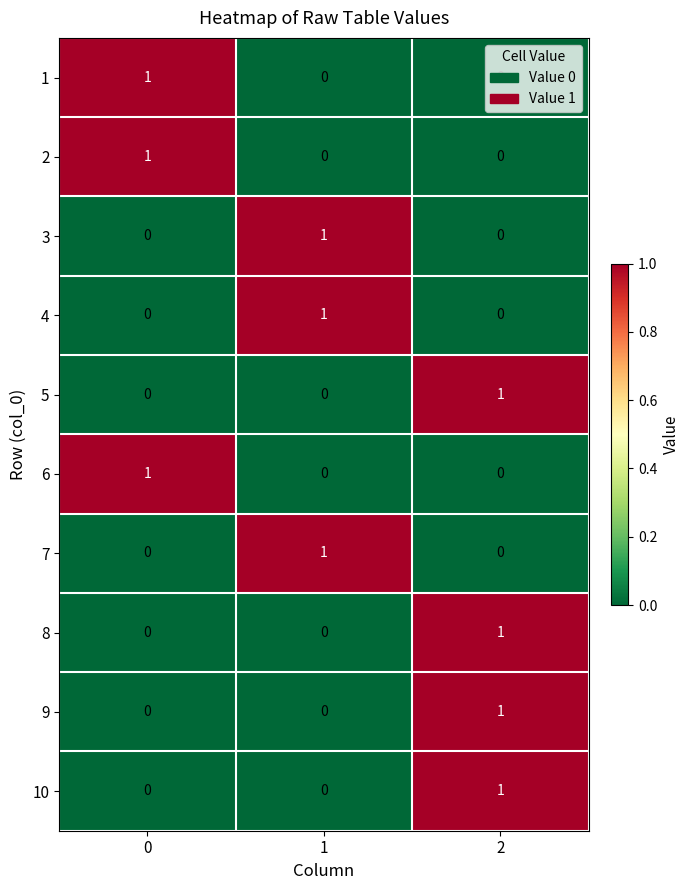

Count the 10 values in the range 0 to 1.

3